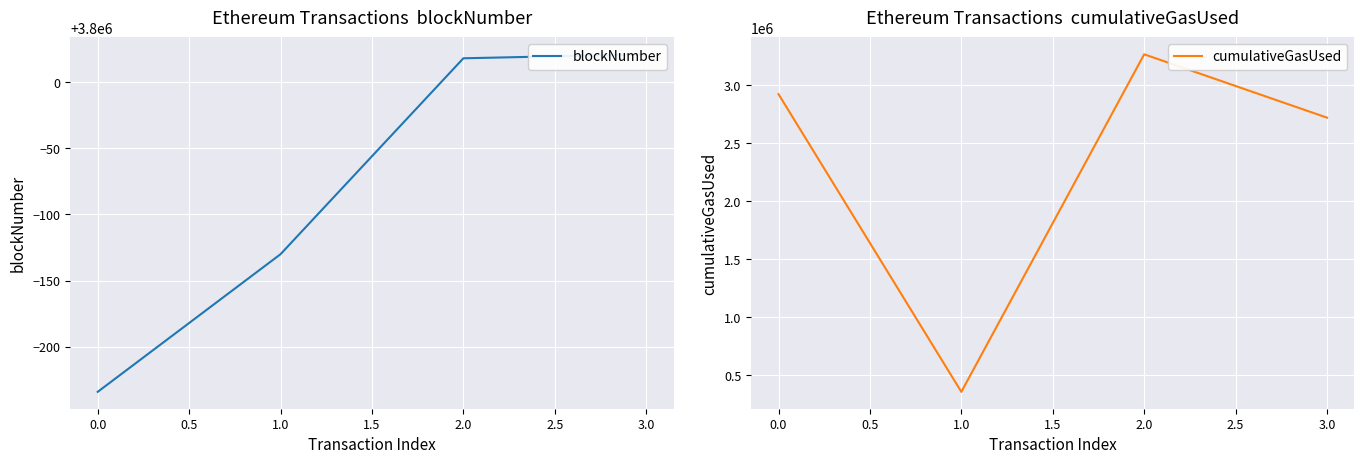

The value of cumulativeGasUsed at 2.0 is 3267491. True or false?

True